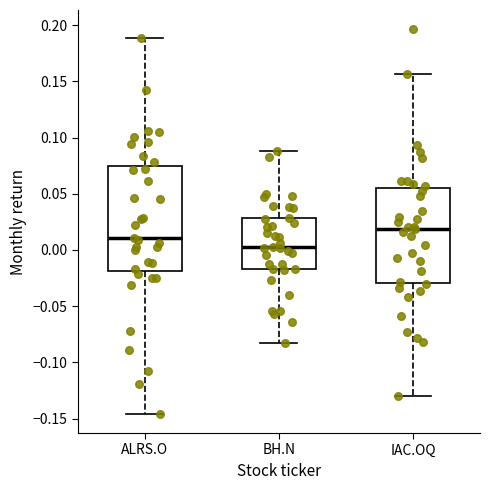

Where does the median line of the box for IAC.OQ sit on the y-axis? The values are not printed on the chart, so give them approximately, as read against the axis.

0.020